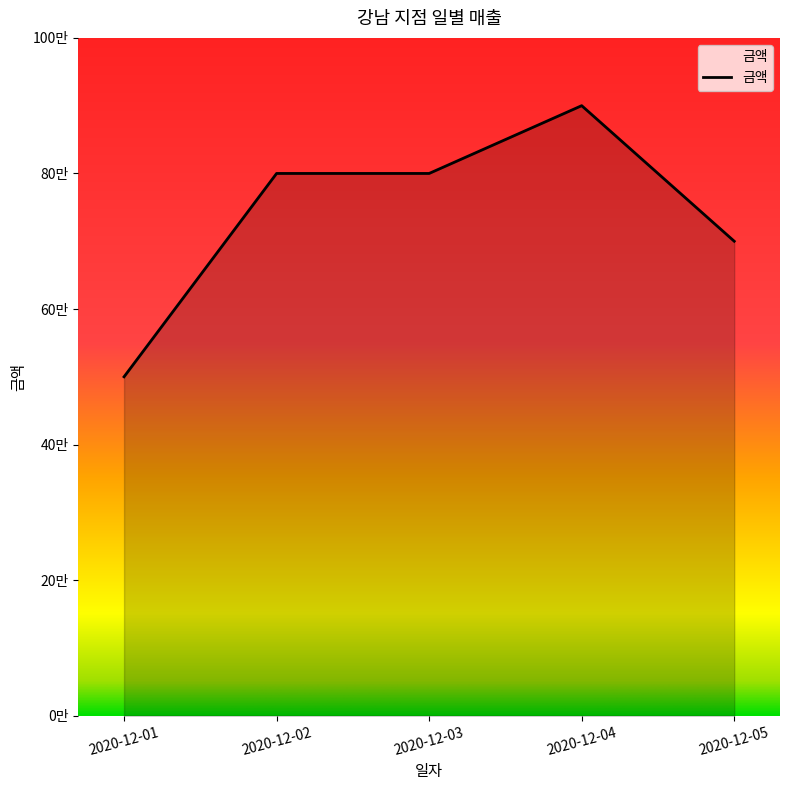

What is the ratio of the value at 2020-12-03 to the value at 2020-12-02?

1.0